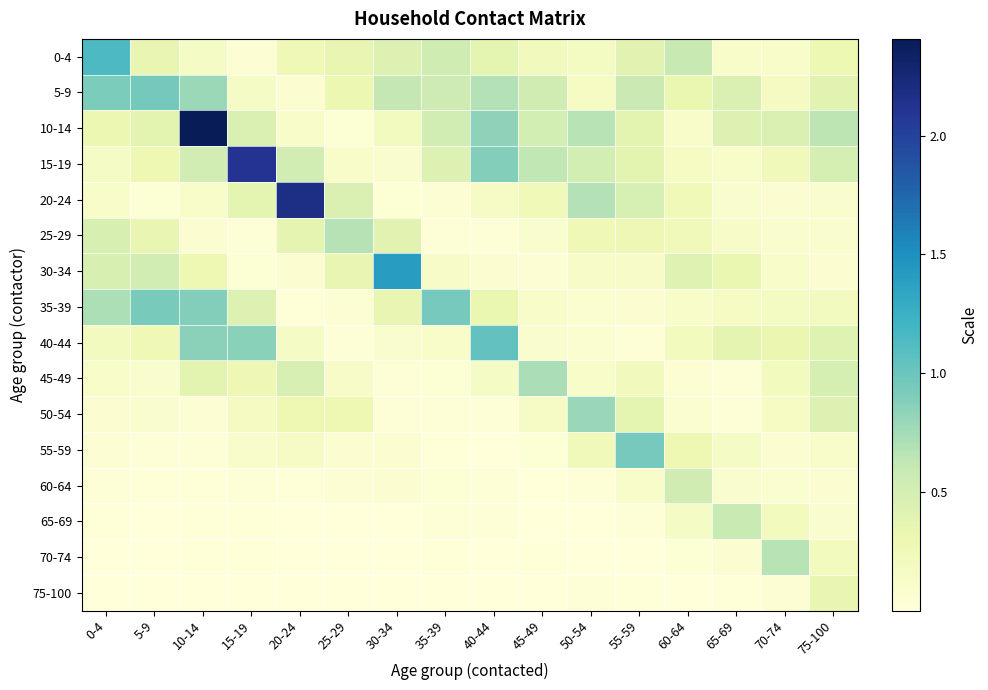

Reading right to left, list all the values displayed in this chart.

0-4: 75-100=0.3	70-74=0.1	65-69=0.1	60-64=0.6	55-59=0.4	50-54=0.2	45-49=0.2	40-44=0.4	35-39=0.5	30-34=0.4	25-29=0.3	20-24=0.3	15-19=0.1	10-14=0.2	5-9=0.3	0-4=1.1
5-9: 75-100=0.4	70-74=0.2	65-69=0.5	60-64=0.3	55-59=0.6	50-54=0.2	45-49=0.5	40-44=0.7	35-39=0.5	30-34=0.6	25-29=0.3	20-24=0.1	15-19=0.2	10-14=0.8	5-9=1.0	0-4=0.9
10-14: 75-100=0.6	70-74=0.5	65-69=0.4	60-64=0.1	55-59=0.4	50-54=0.7	45-49=0.5	40-44=0.8	35-39=0.5	30-34=0.2	25-29=0.0	20-24=0.1	15-19=0.4	10-14=2.4	5-9=0.4	0-4=0.3
15-19: 75-100=0.5	70-74=0.2	65-69=0.1	60-64=0.2	55-59=0.4	50-54=0.5	45-49=0.6	40-44=0.9	35-39=0.4	30-34=0.1	25-29=0.1	20-24=0.5	15-19=2.1	10-14=0.5	5-9=0.3	0-4=0.2
20-24: 75-100=0.1	70-74=0.1	65-69=0.1	60-64=0.3	55-59=0.5	50-54=0.7	45-49=0.3	40-44=0.1	35-39=0.1	30-34=0.0	25-29=0.4	20-24=2.2	15-19=0.4	10-14=0.1	5-9=0.0	0-4=0.1
25-29: 75-100=0.1	70-74=0.1	65-69=0.1	60-64=0.2	55-59=0.3	50-54=0.3	45-49=0.1	40-44=0.0	35-39=0.0	30-34=0.4	25-29=0.7	20-24=0.4	15-19=0.0	10-14=0.1	5-9=0.3	0-4=0.5
30-34: 75-100=0.1	70-74=0.1	65-69=0.3	60-64=0.4	55-59=0.1	50-54=0.1	45-49=0.1	40-44=0.1	35-39=0.1	30-34=1.4	25-29=0.3	20-24=0.1	15-19=0.0	10-14=0.3	5-9=0.5	0-4=0.5
35-39: 75-100=0.2	70-74=0.2	65-69=0.2	60-64=0.1	55-59=0.1	50-54=0.1	45-49=0.1	40-44=0.3	35-39=0.9	30-34=0.3	25-29=0.1	20-24=0.0	15-19=0.4	10-14=0.9	5-9=0.9	0-4=0.7
40-44: 75-100=0.4	70-74=0.3	65-69=0.4	60-64=0.2	55-59=0.0	50-54=0.1	45-49=0.1	40-44=1.0	35-39=0.1	30-34=0.1	25-29=0.0	20-24=0.2	15-19=0.9	10-14=0.9	5-9=0.3	0-4=0.2
45-49: 75-100=0.5	70-74=0.2	65-69=0.0	60-64=0.0	55-59=0.2	50-54=0.1	45-49=0.7	40-44=0.2	35-39=0.0	30-34=0.0	25-29=0.1	20-24=0.5	15-19=0.3	10-14=0.4	5-9=0.1	0-4=0.1
50-54: 75-100=0.4	70-74=0.2	65-69=0.0	60-64=0.1	55-59=0.4	50-54=0.8	45-49=0.1	40-44=0.0	35-39=0.0	30-34=0.0	25-29=0.3	20-24=0.3	15-19=0.2	10-14=0.1	5-9=0.1	0-4=0.1
55-59: 75-100=0.1	70-74=0.1	65-69=0.2	60-64=0.3	55-59=0.9	50-54=0.2	45-49=0.0	40-44=0.0	35-39=0.0	30-34=0.1	25-29=0.1	20-24=0.1	15-19=0.1	10-14=0.0	5-9=0.0	0-4=0.1
60-64: 75-100=0.1	70-74=0.1	65-69=0.1	60-64=0.5	55-59=0.1	50-54=0.0	45-49=0.0	40-44=0.0	35-39=0.0	30-34=0.1	25-29=0.1	20-24=0.0	15-19=0.0	10-14=0.0	5-9=0.0	0-4=0.0
65-69: 75-100=0.1	70-74=0.2	65-69=0.6	60-64=0.2	55-59=0.0	50-54=0.0	45-49=0.0	40-44=0.0	35-39=0.0	30-34=0.0	25-29=0.0	20-24=0.0	15-19=0.0	10-14=0.0	5-9=0.0	0-4=0.0
70-74: 75-100=0.2	70-74=0.7	65-69=0.1	60-64=0.0	55-59=0.0	50-54=0.0	45-49=0.0	40-44=0.0	35-39=0.0	30-34=0.0	25-29=0.0	20-24=0.0	15-19=0.0	10-14=0.0	5-9=0.0	0-4=0.0
75-100: 75-100=0.3	70-74=0.1	65-69=0.0	60-64=0.0	55-59=0.0	50-54=0.0	45-49=0.0	40-44=0.0	35-39=0.0	30-34=0.0	25-29=0.0	20-24=0.0	15-19=0.0	10-14=0.0	5-9=0.0	0-4=0.0